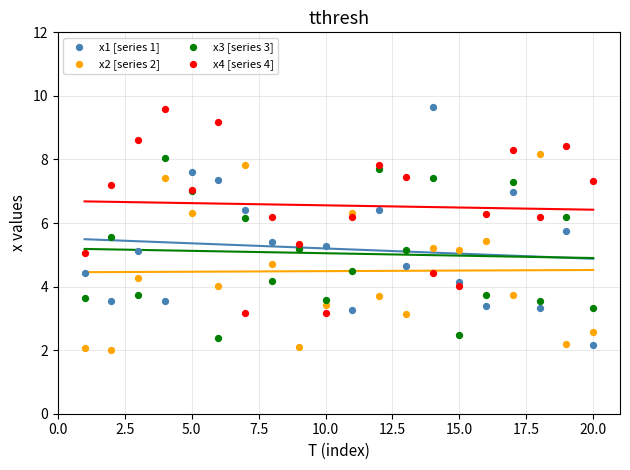

Which series has the widest spread of Y values?

x1 [series 1]